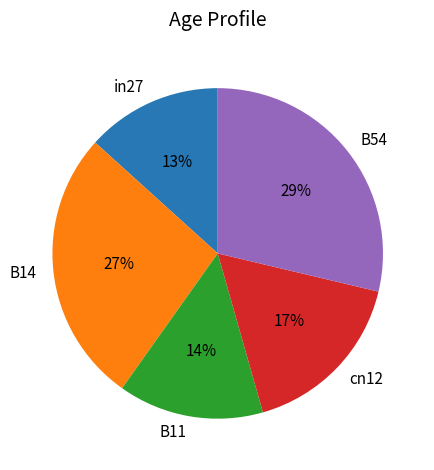

What percentage is the B14 slice, to the nearest percent?

27%